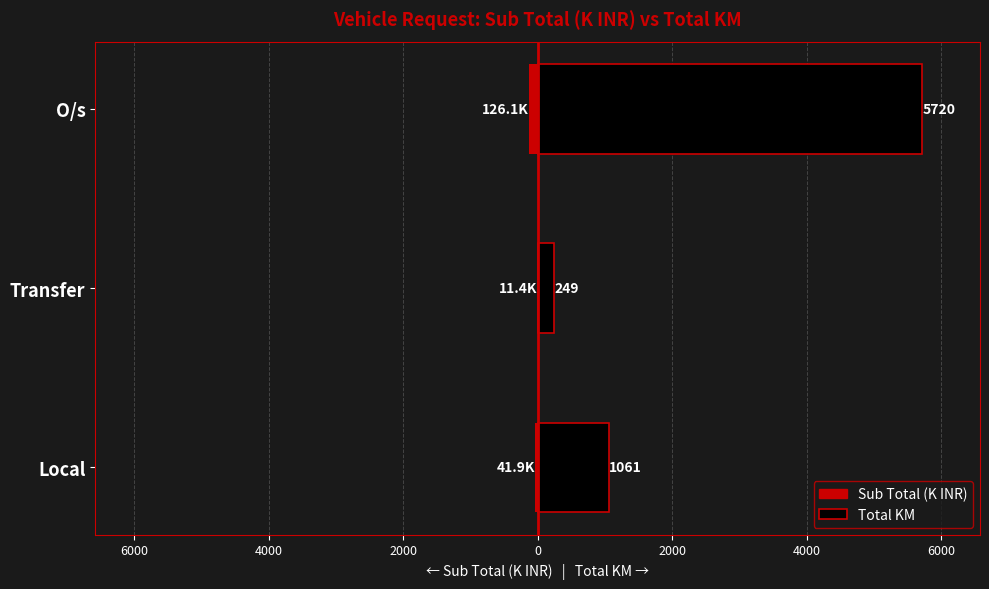

Is it true that Total KM equals 253.5 at Local?

False